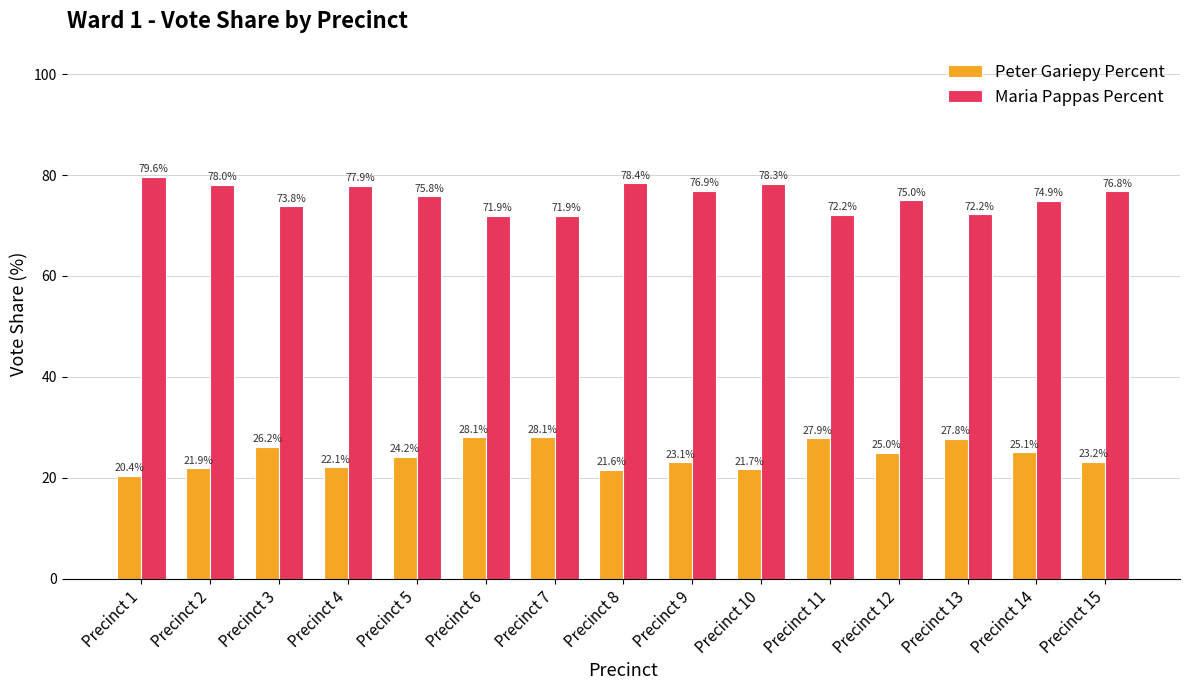

Which series has the largest total across all categories?

Maria Pappas Percent